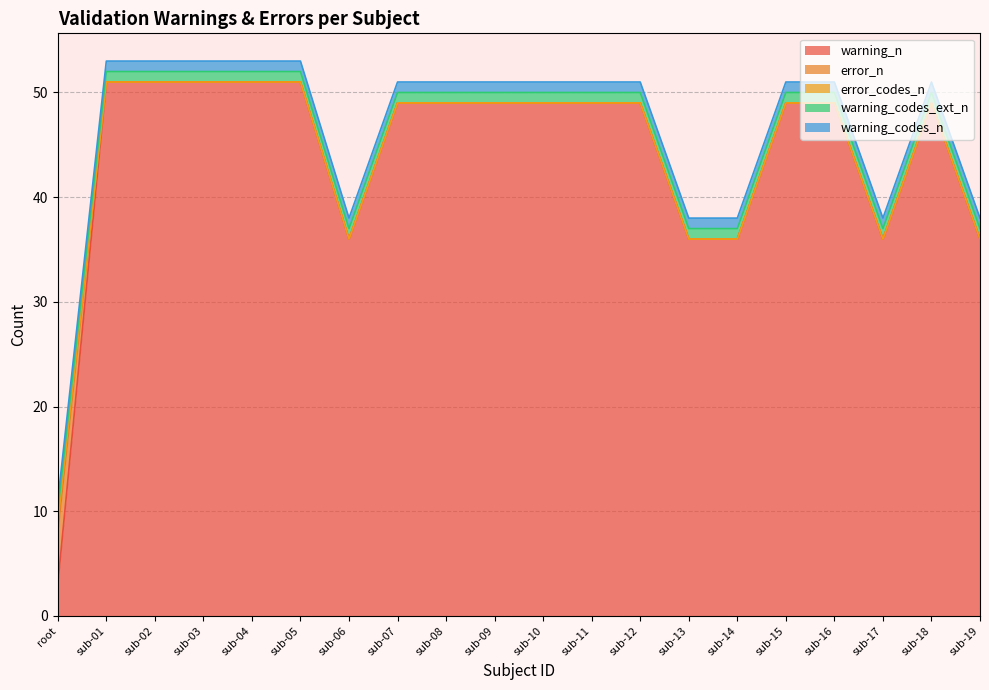

Which category has the highest value across all series?

sub-01